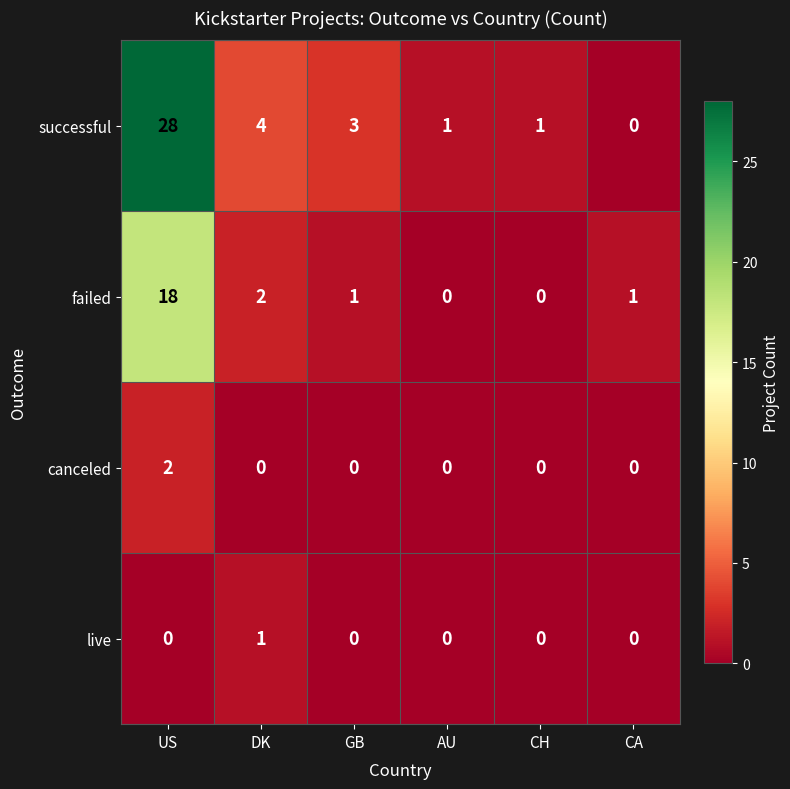

What is the maximum value for successful?

28